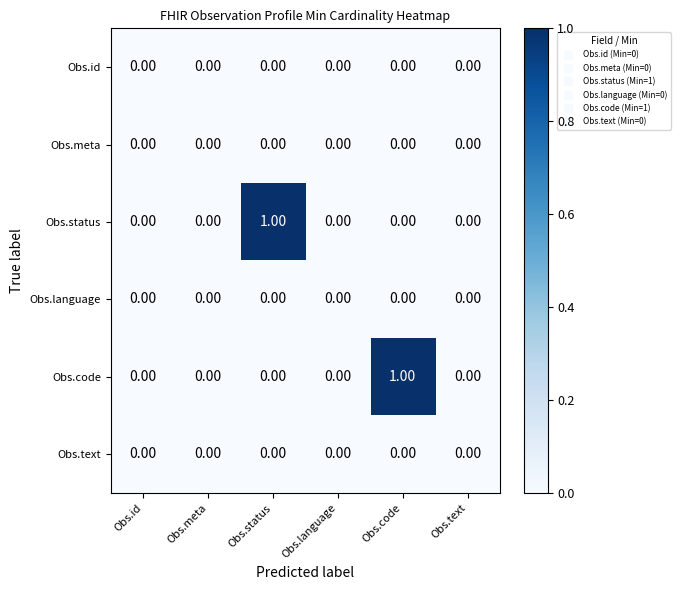

Between Obs.status and Obs.language, which series saw the biggest shift?

Obs.status